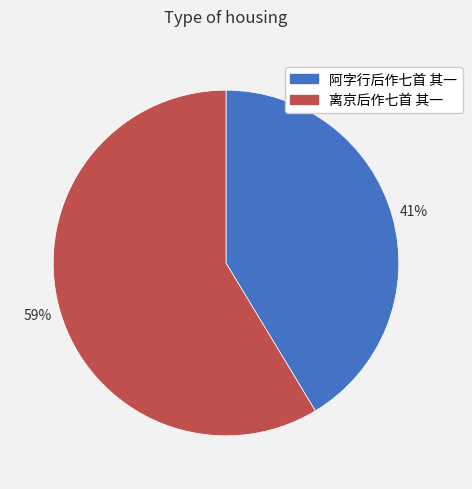

To the nearest percent, what is the combined percentage of 离京后作七首 其一 and 阿字行后作七首 其一?

100%